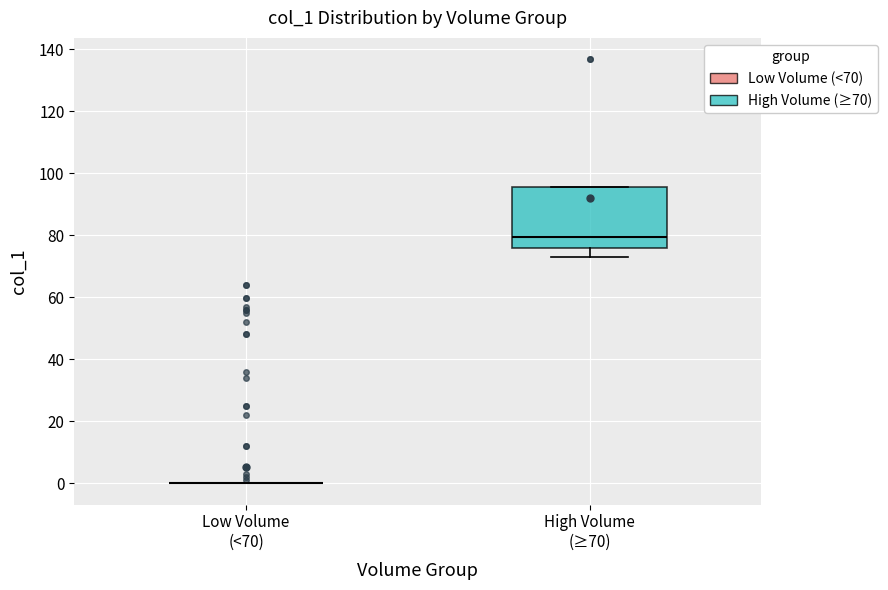

Reading left to right, transcribe this box plot: for each box, give where its median line is, the range the box spans, and where its two whiskers end, as read against the y-axis. The values are not printed on the chart, so give them approximately, as read against the axis.

Low Volume (<70): box collapsed to a line at 0, whiskers 0 to 0
High Volume (≥70): median 80, box 76 to 96, whiskers 72 to 96